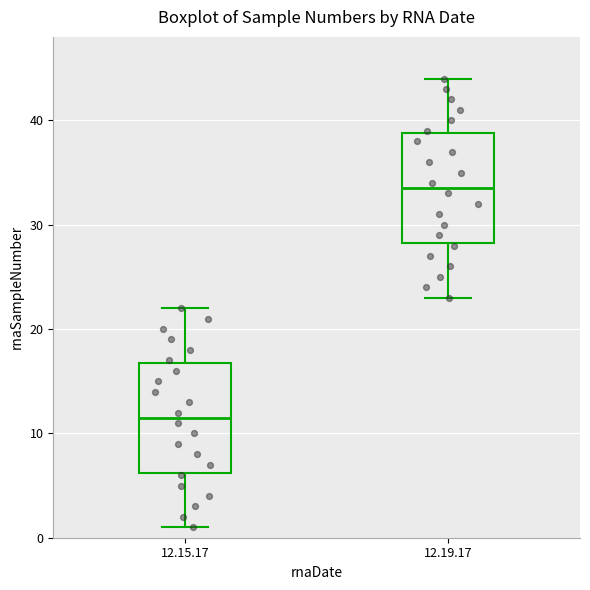

Which box has the highest median line?

12.19.17